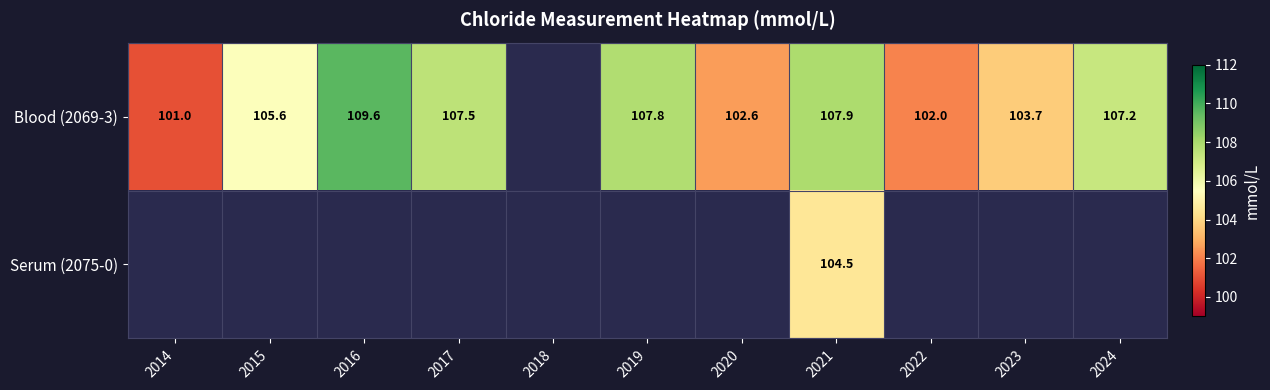

The Blood (2069-3) series shows 41.3 at 2019. True or false?

False